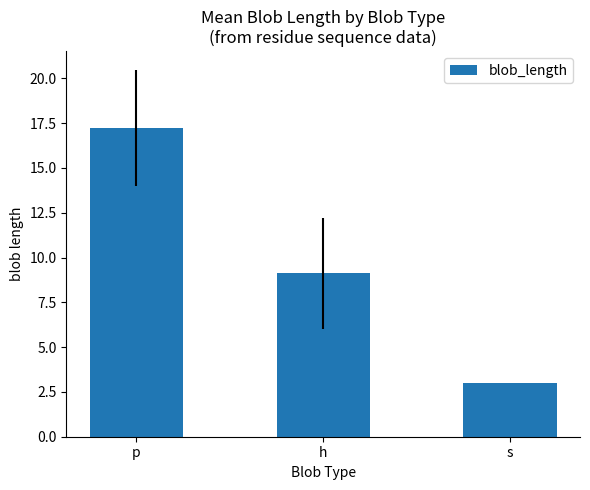

What position from the right is h?

2